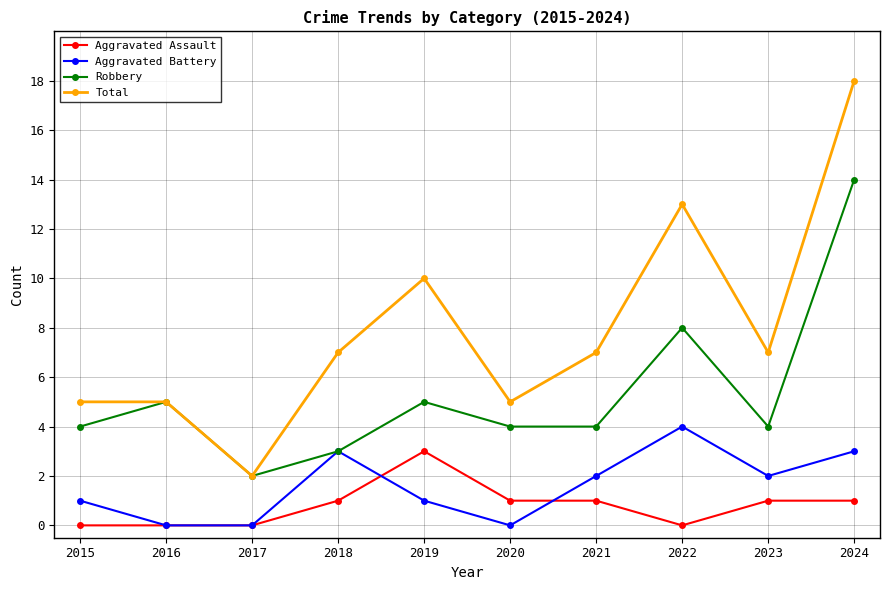

Which category has the highest value across all series?

2024